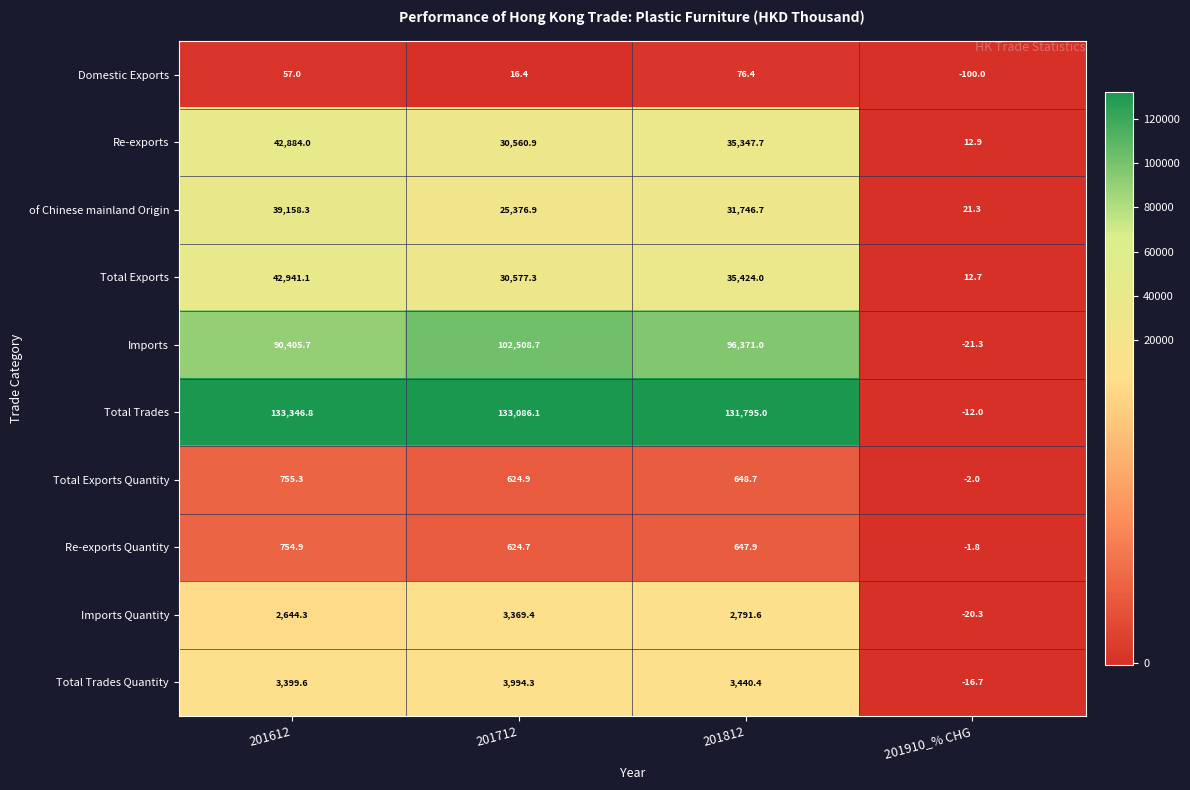

Which series has the largest total across all categories?

Total Trades